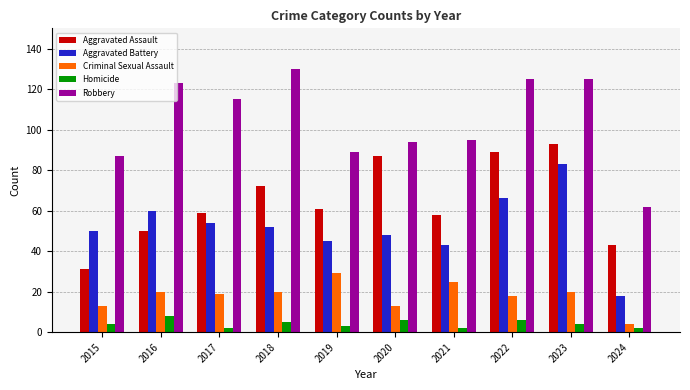

Which series has the largest total across all categories?

Robbery